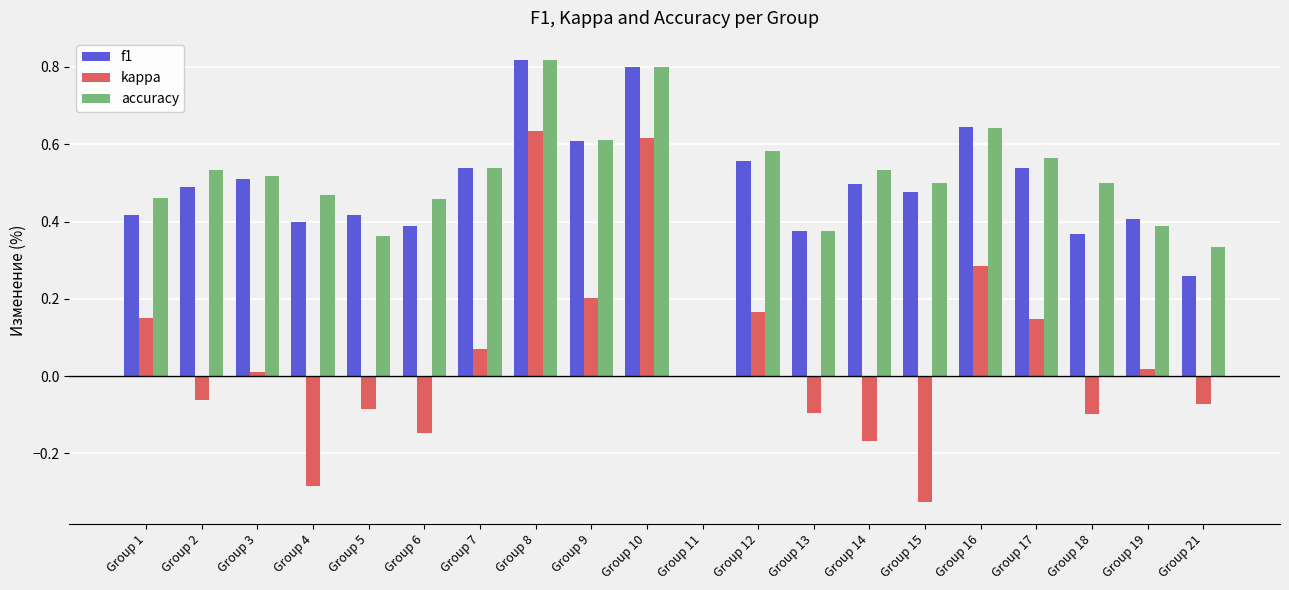

Which category has the highest value across all series?

Group 8